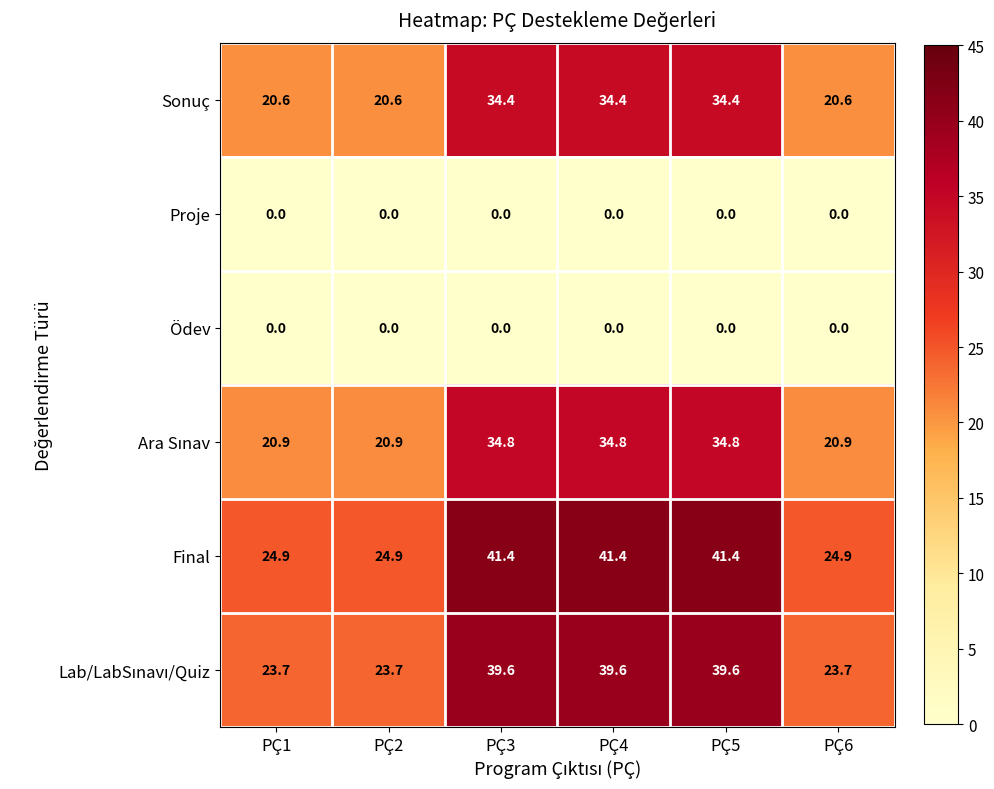

What is the difference between the maximum and minimum values in the Final series?

16.5